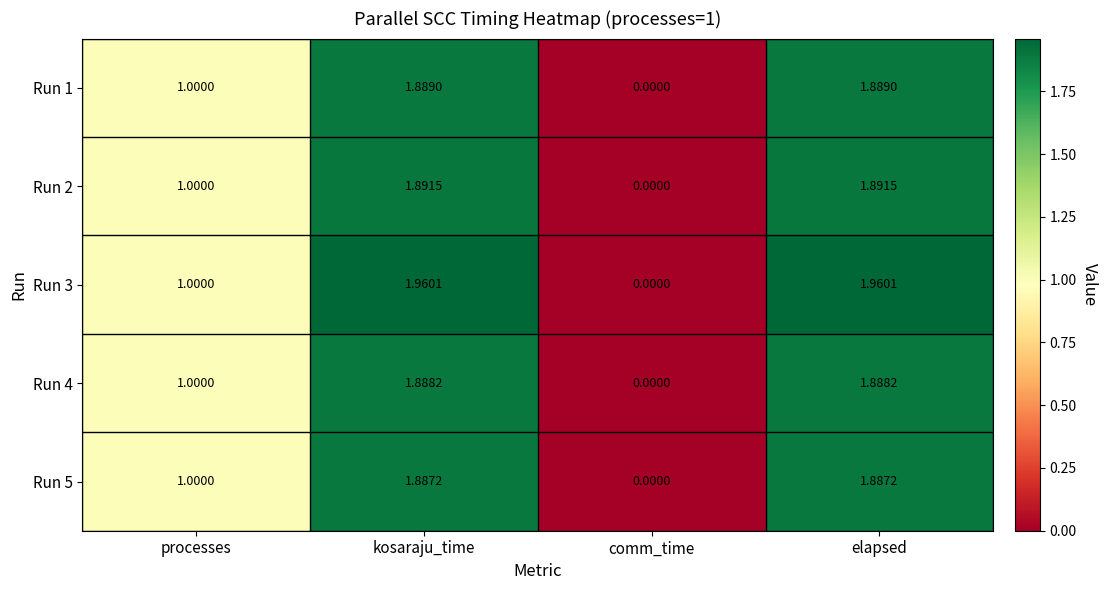

How many data points in Run 5 are less than 1?

1